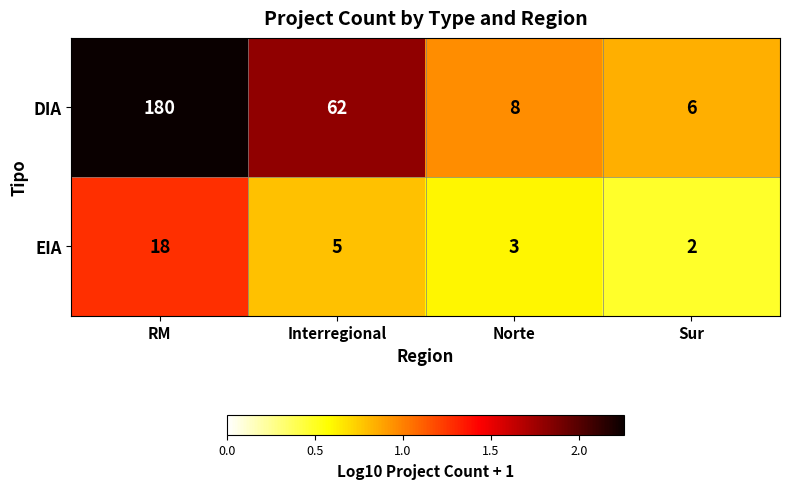

At which category is the sum across all series the highest?

RM